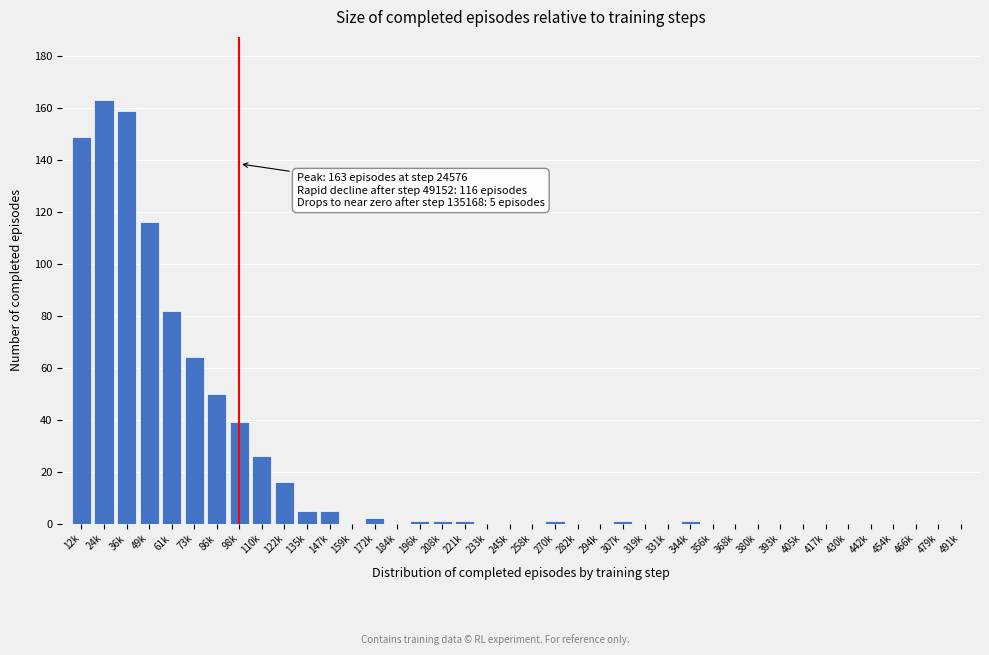

At which category does the chart reach its peak across all series?

24k